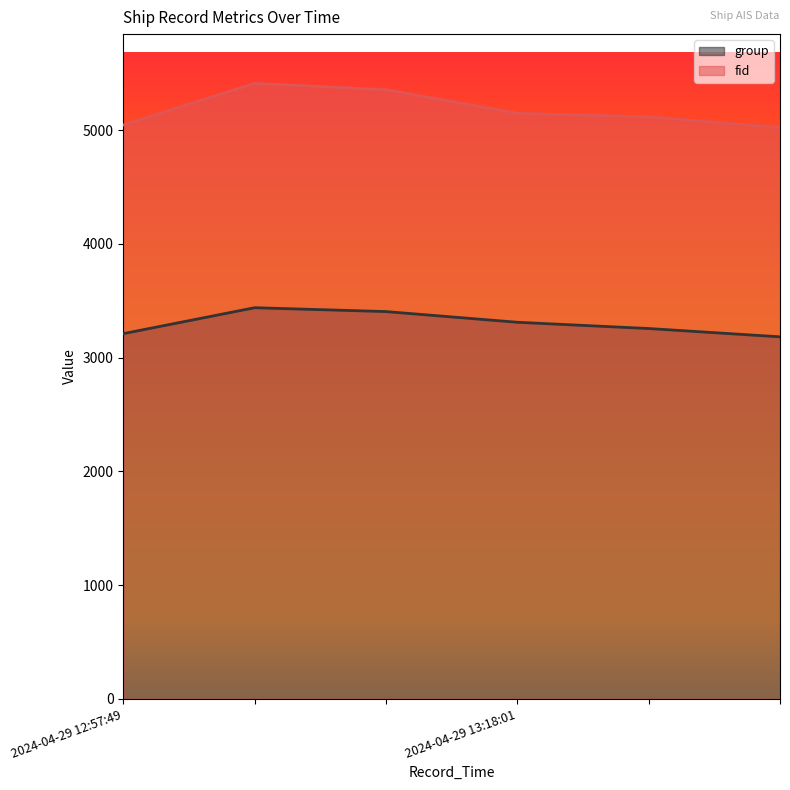

Rank the series by their maximum value, from highest to lowest.

fid, group